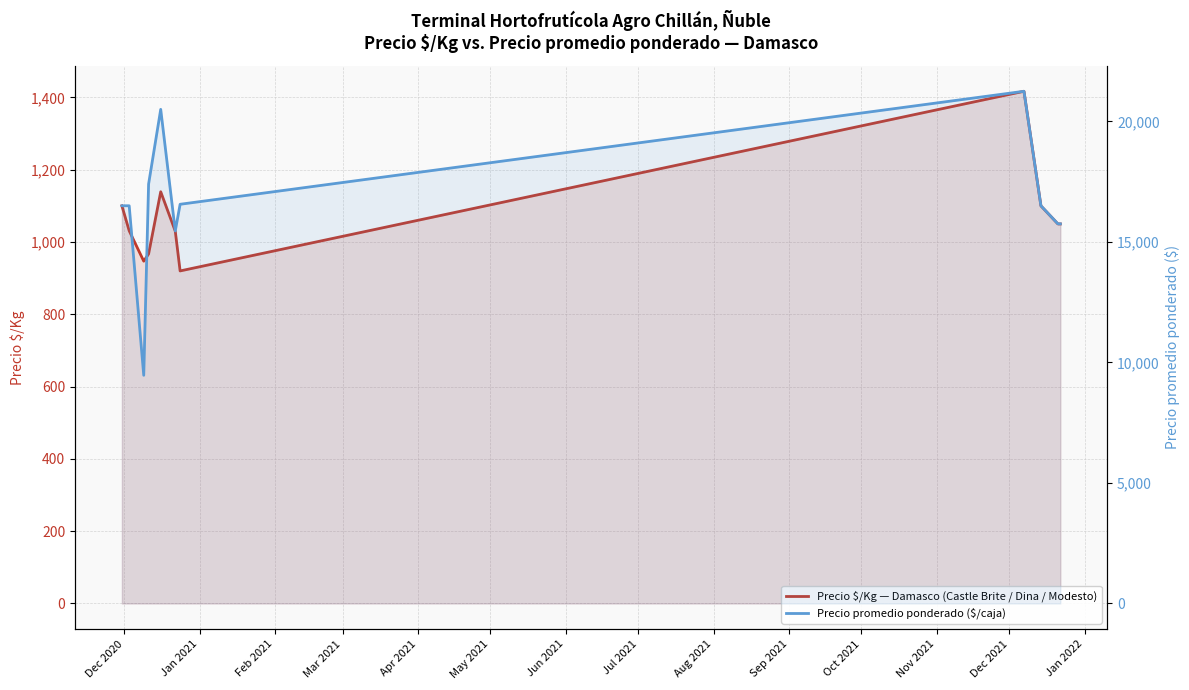

Reading left to right, extract all data points from this chart.

Precio $/Kg — Damasco (Castle Brite / Dina / Modesto): 1100	1031	947	967	1139	1030	920	1417	1100	1050	1050
Precio promedio ponderado ($/caja): 16500	16500	9467	17400	20500	15455	16562	21250	16500	15750	15750